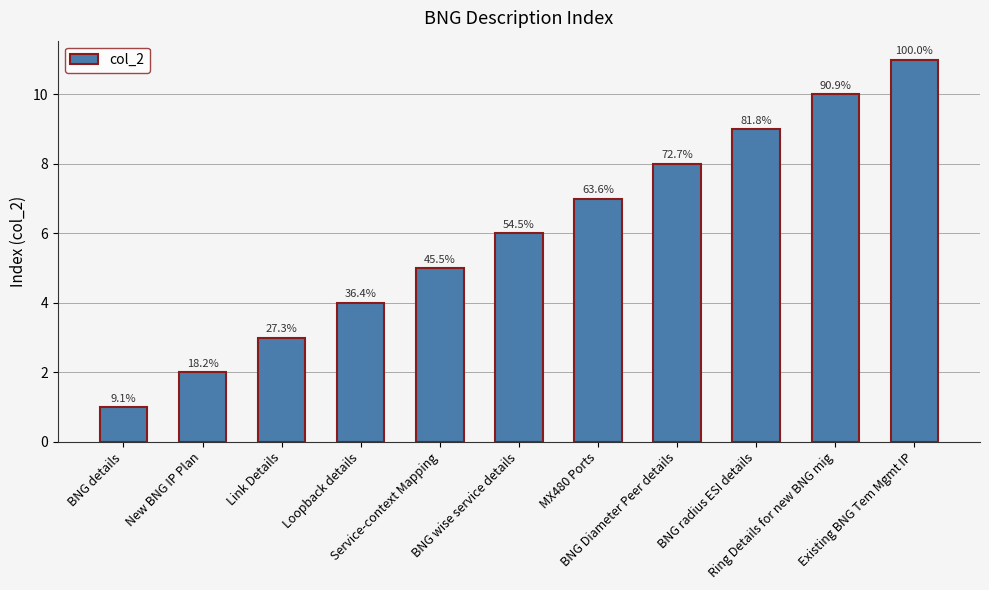

How many bars are there in total?

11